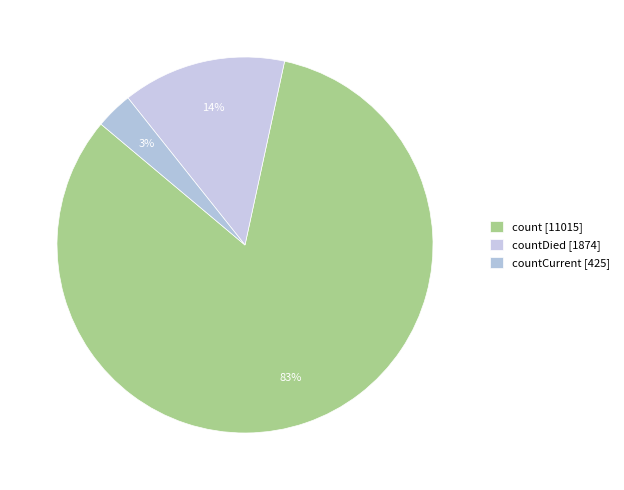

Count the number of slices in the pie.

3